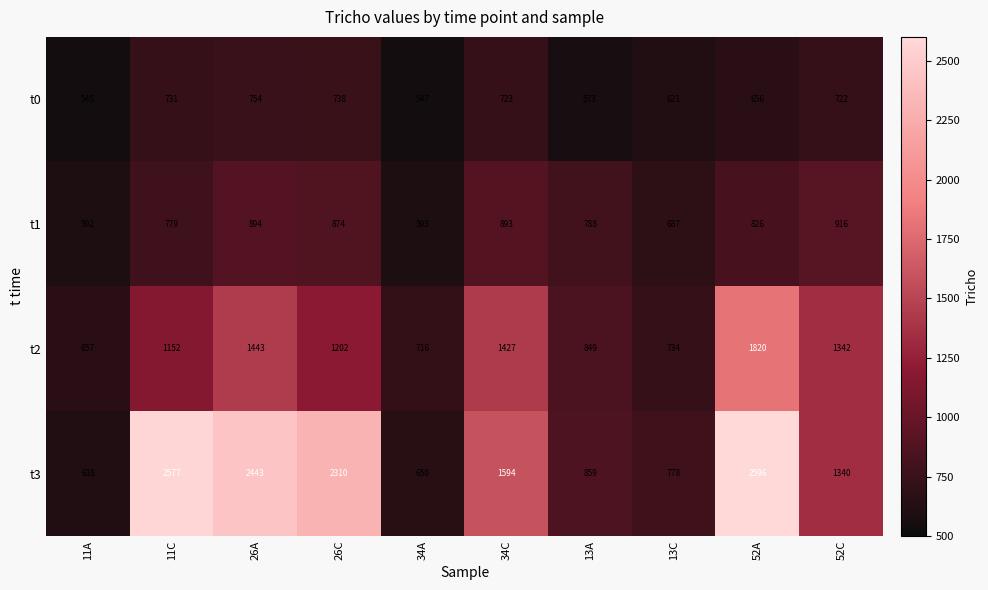

The value of t2 at 26A is 1443. True or false?

True